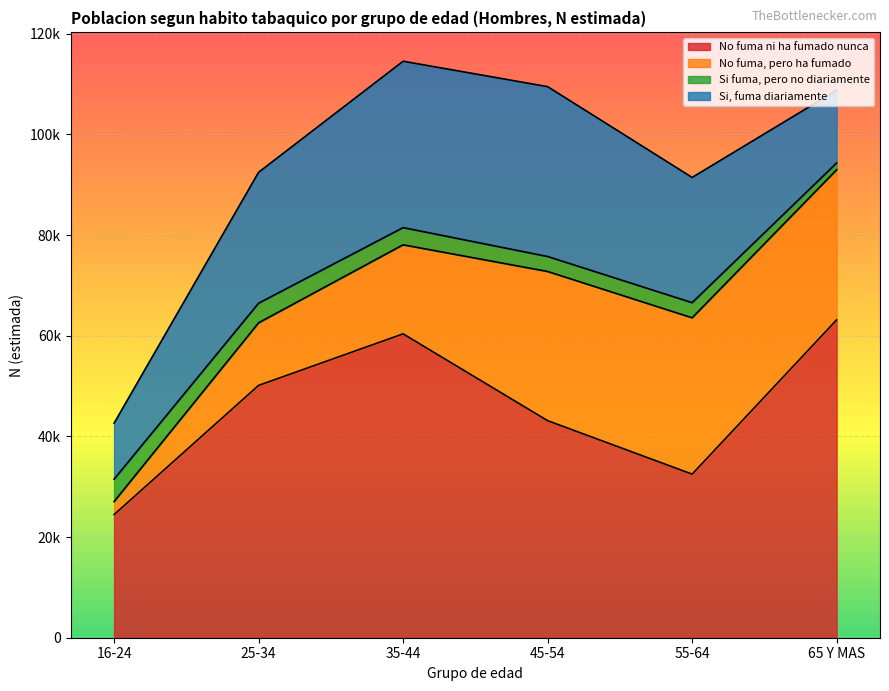

Reading left to right, transcribe all the data shown in this chart.

No fuma ni ha fumado nunca: 16-24=24461	25-34=50132	35-44=60373	45-54=43128	55-64=32501	65 Y MAS=63152
No fuma, pero ha fumado: 16-24=2584	25-34=12432	35-44=17691	45-54=29636	55-64=31059	65 Y MAS=29817
Si fuma, pero no diariamente: 16-24=4453	25-34=3898	35-44=3419	45-54=2977	55-64=3010	65 Y MAS=1358
Si, fuma diariamente: 16-24=11132	25-34=26014	35-44=33057	45-54=33751	55-64=24880	65 Y MAS=14447